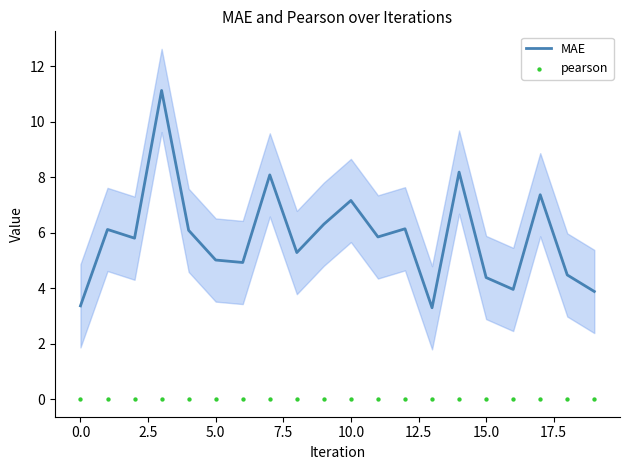

Is the value of MAE at 5.0 greater than the value of pearson at 13?

Yes